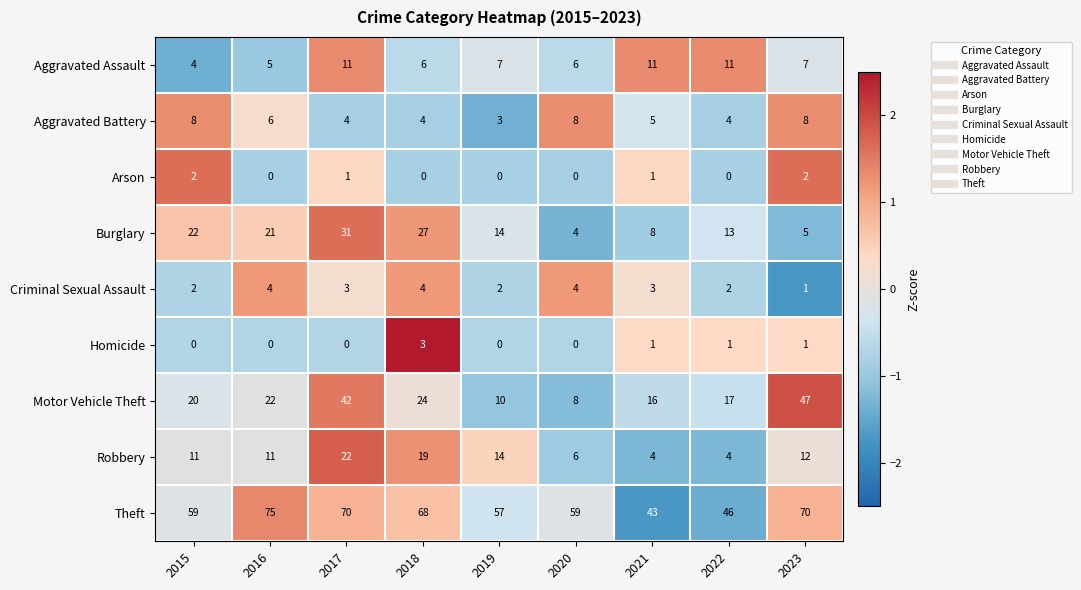

The Theft series shows 46 at 2022. True or false?

True